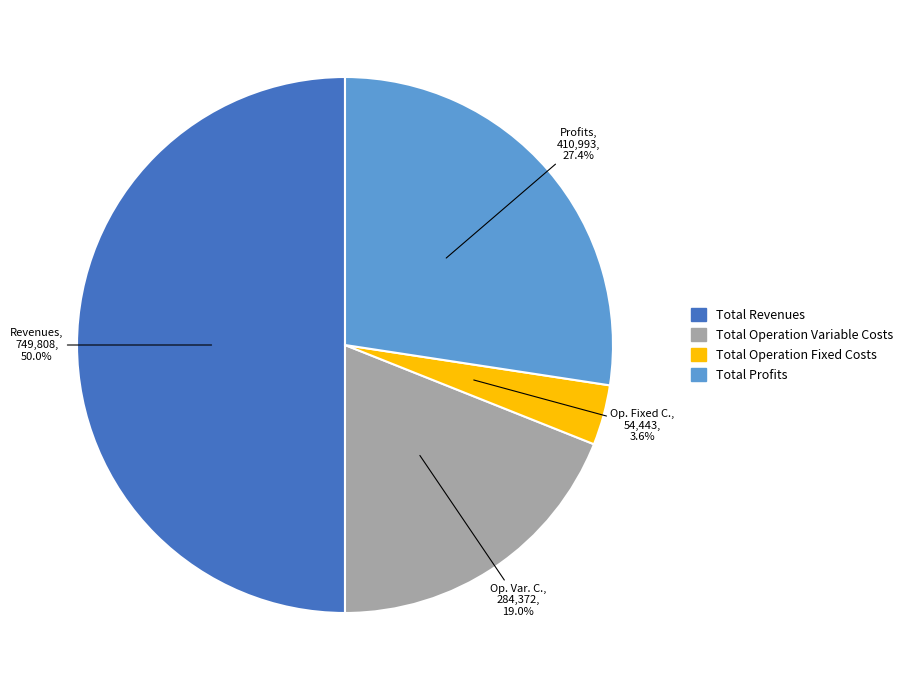

What is the total percentage of Total Operation Variable Costs and Total Revenues?

69.0%